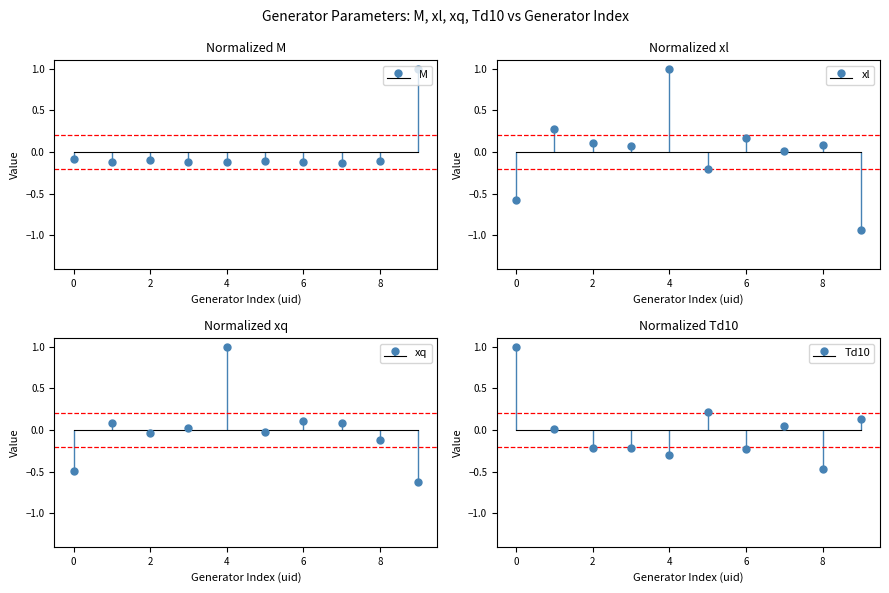

How many values in M are below zero?

9